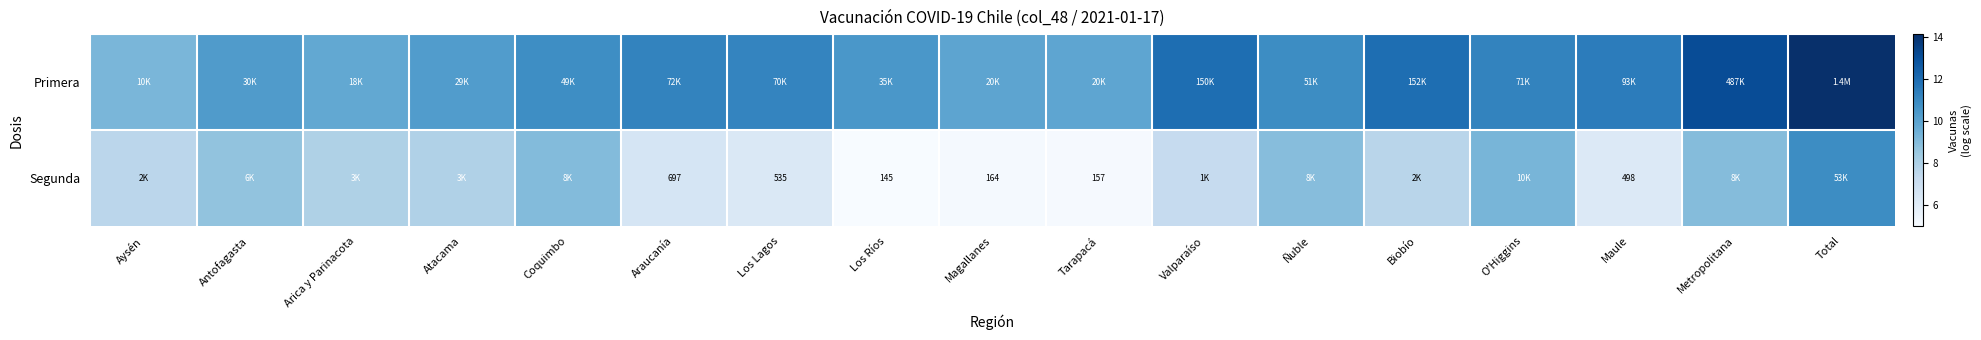

At which label is Segunda closest to 7?

Valparaíso